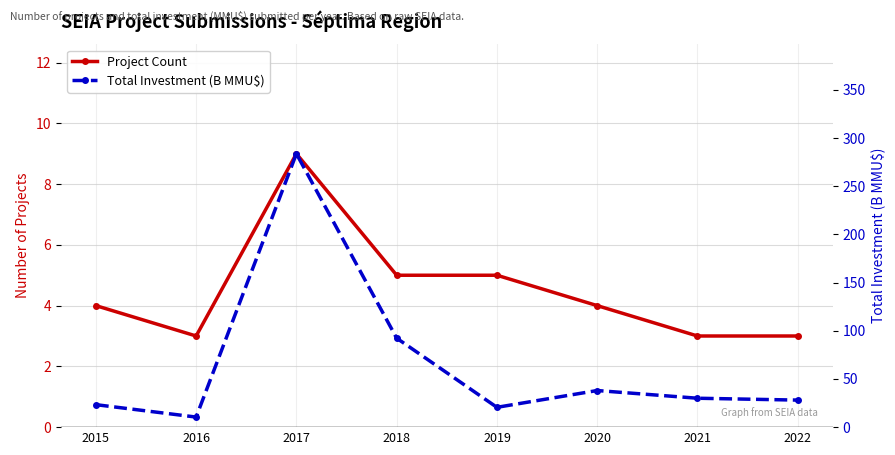

Is this an area chart (filled region under the line)?

No